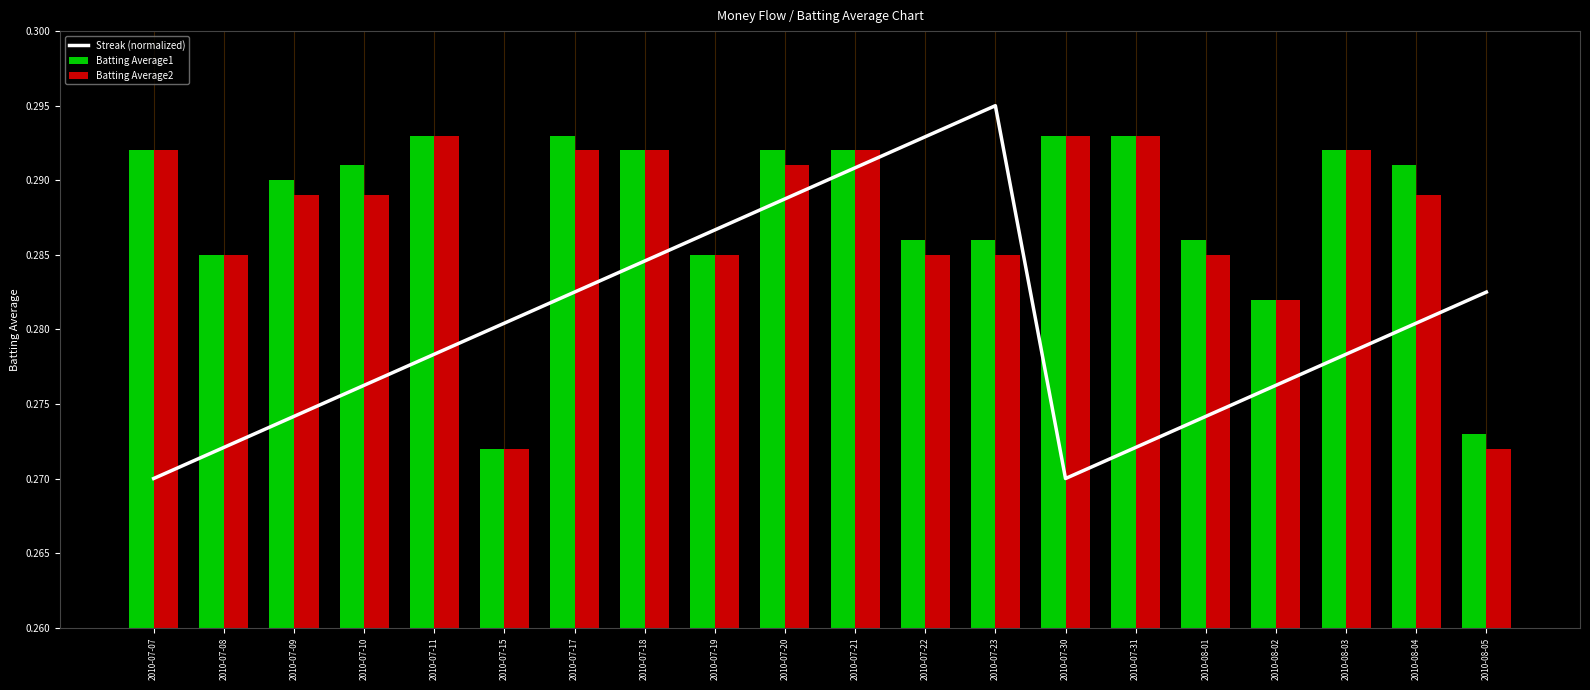

List the labels in order of Streak (normalized) value, smallest first.

2010-07-07, 2010-07-30, 2010-07-08, 2010-07-31, 2010-07-09, 2010-08-01, 2010-07-10, 2010-08-02, 2010-07-11, 2010-08-03, 2010-07-15, 2010-08-04, 2010-07-17, 2010-08-05, 2010-07-18, 2010-07-19, 2010-07-20, 2010-07-21, 2010-07-22, 2010-07-23